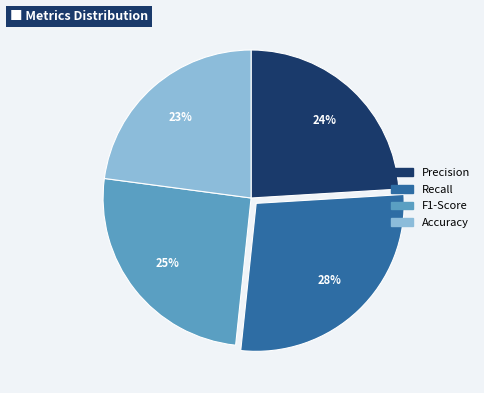

Is Accuracy the majority of the pie?

No